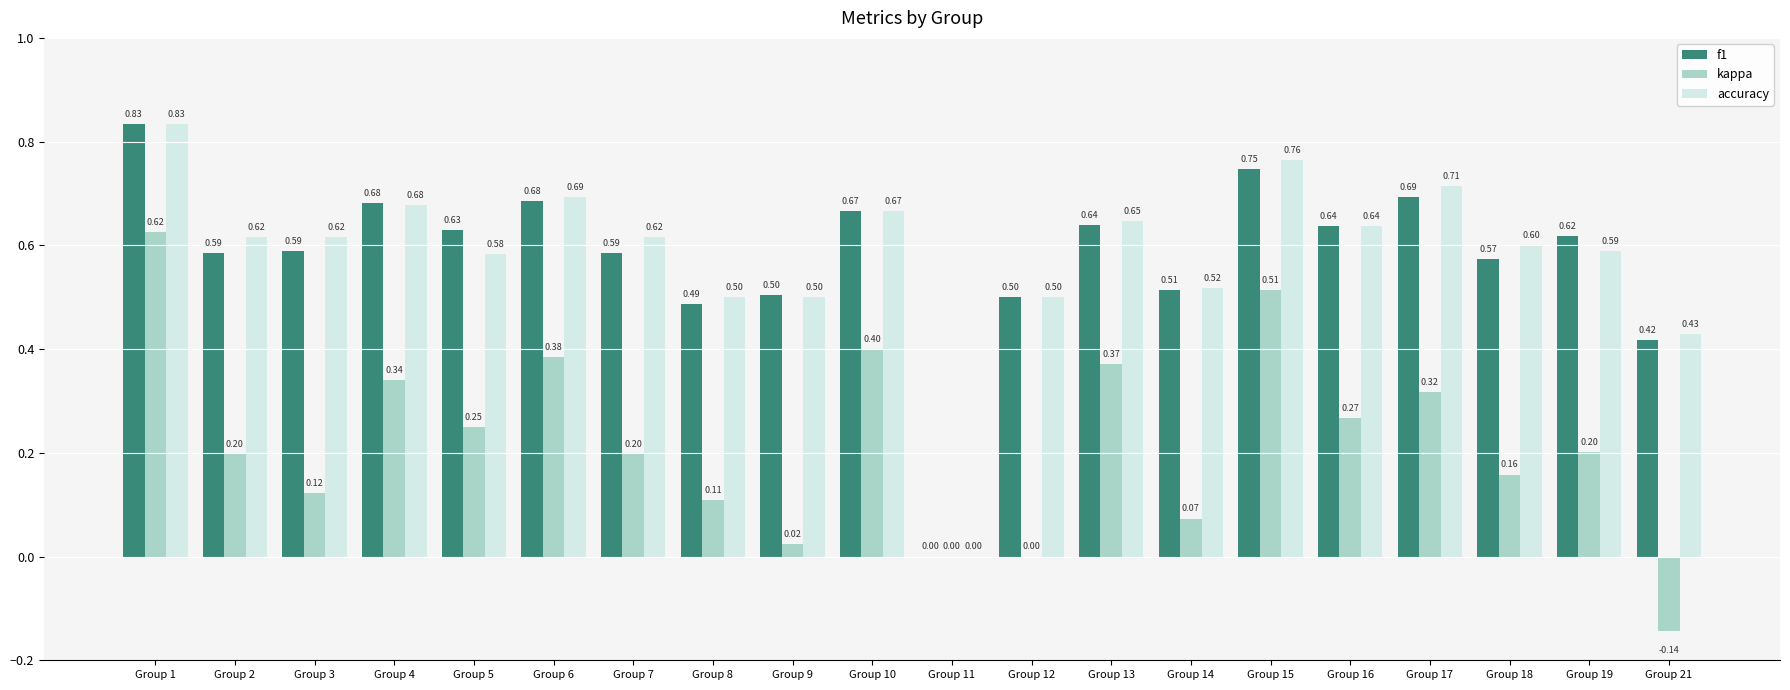

What are all the series names shown in the legend?

f1, kappa, accuracy